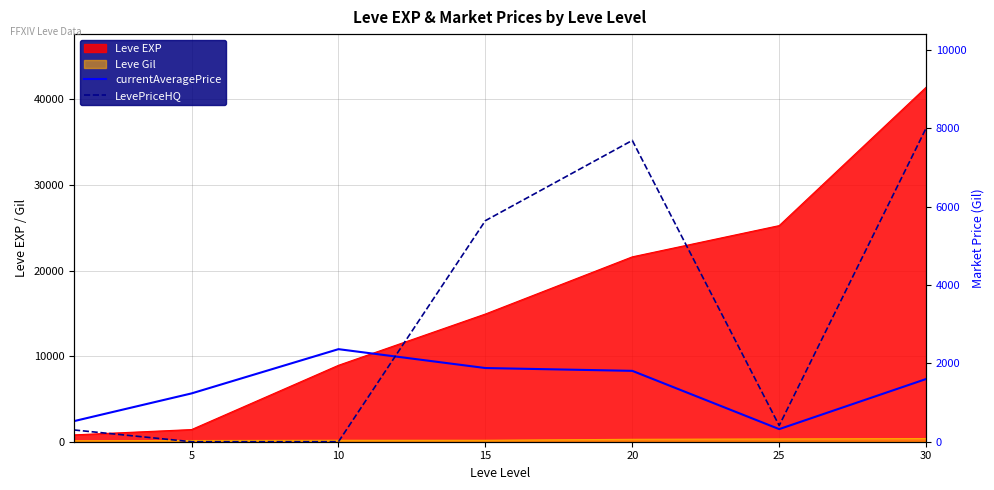

How many interior local valleys does the currentAveragePrice series have?

1